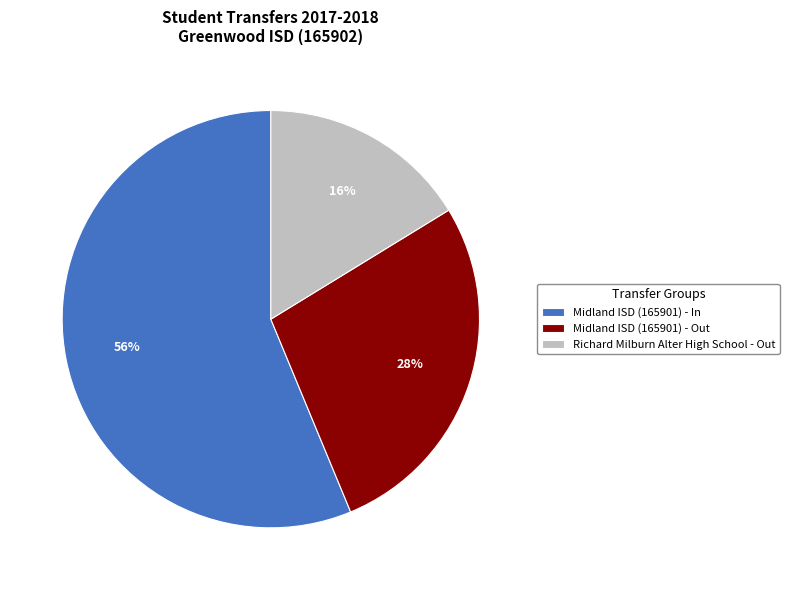

The Richard Milburn Alter High School - Out slice represents 16% of the pie. True or false?

True